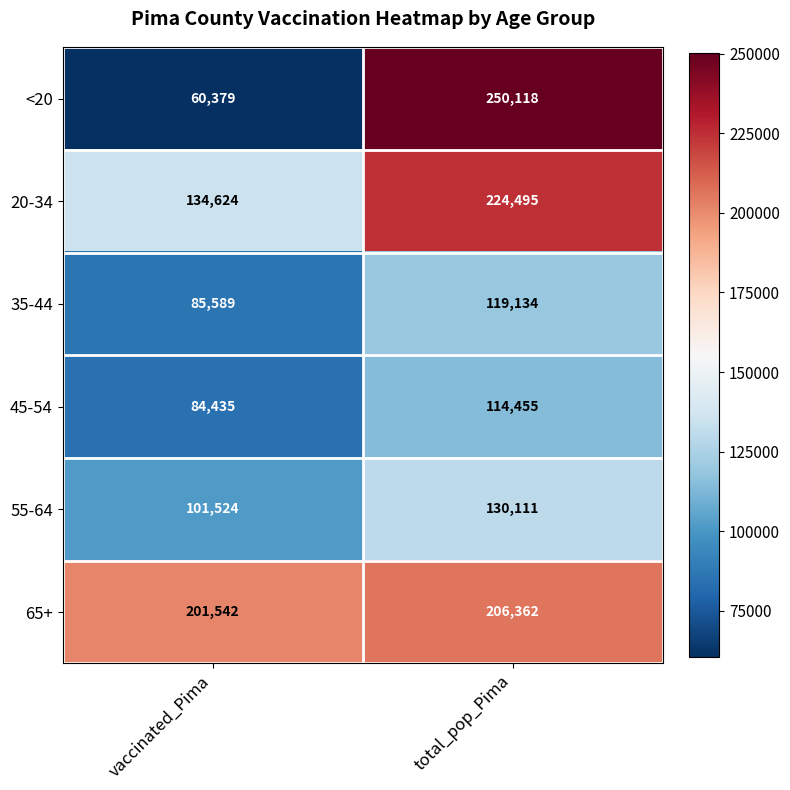

Is it true that 65+ equals 201542 at vaccinated_Pima?

True